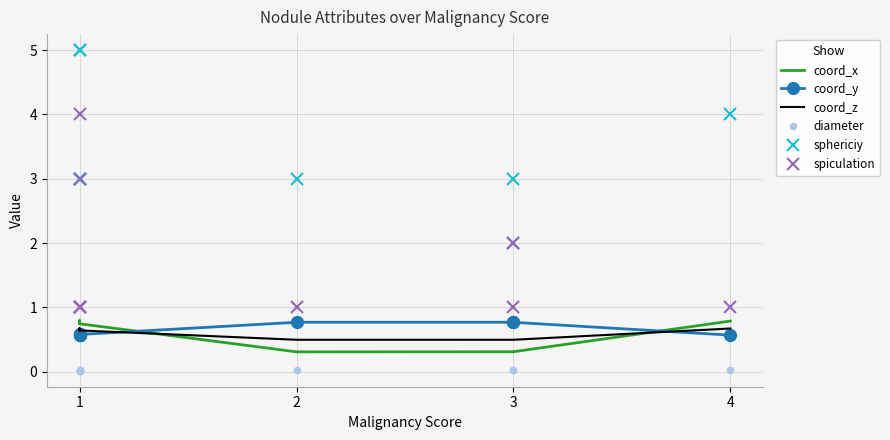

At 4, list the series in order from largest to smallest.

spiculation, sphericiy, coord_x, coord_z, coord_y, diameter